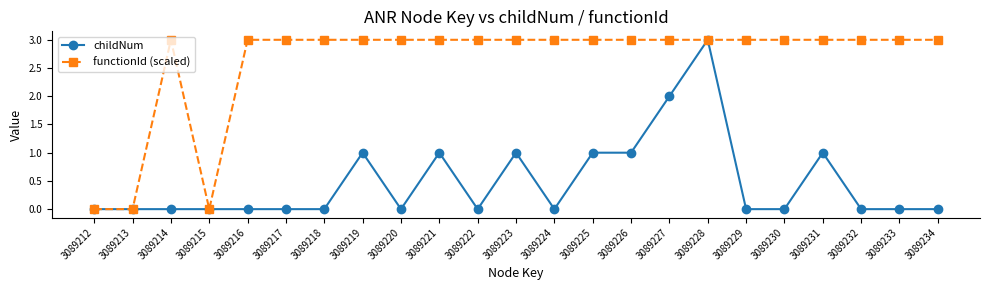

Is the value of childNum at 3089233 greater than the value of functionId (scaled) at 3089216?

No